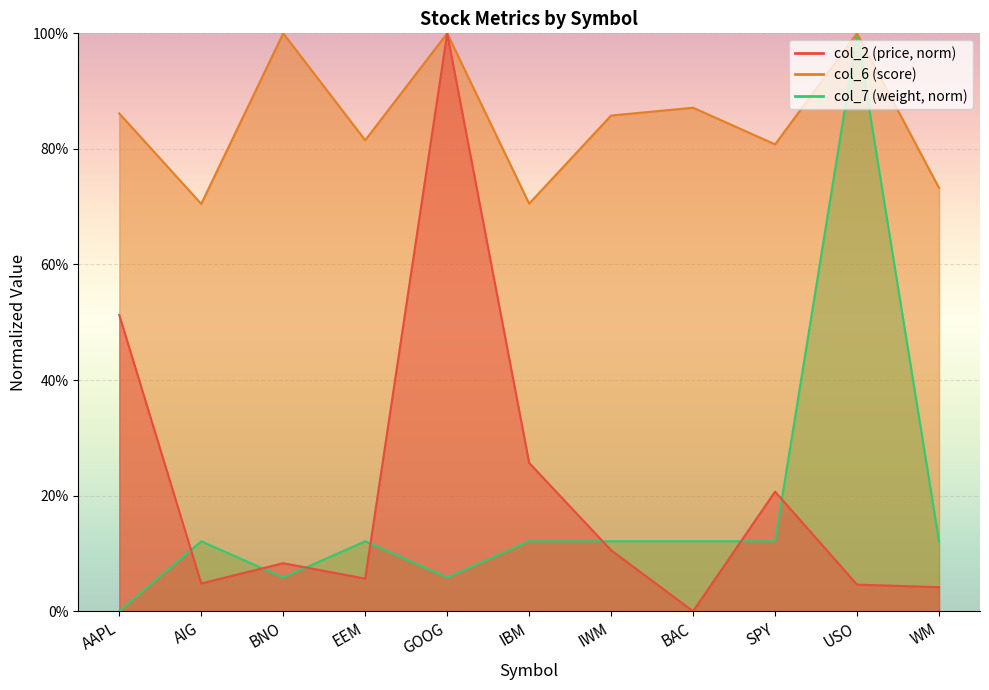

What position from the right is AIG?

10